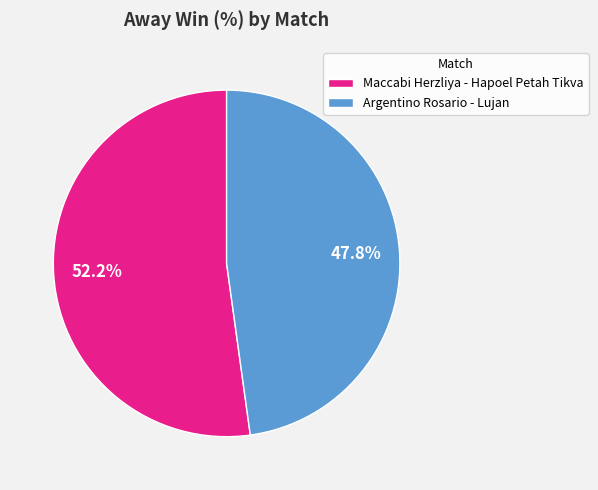

Count the number of slices in the pie.

2